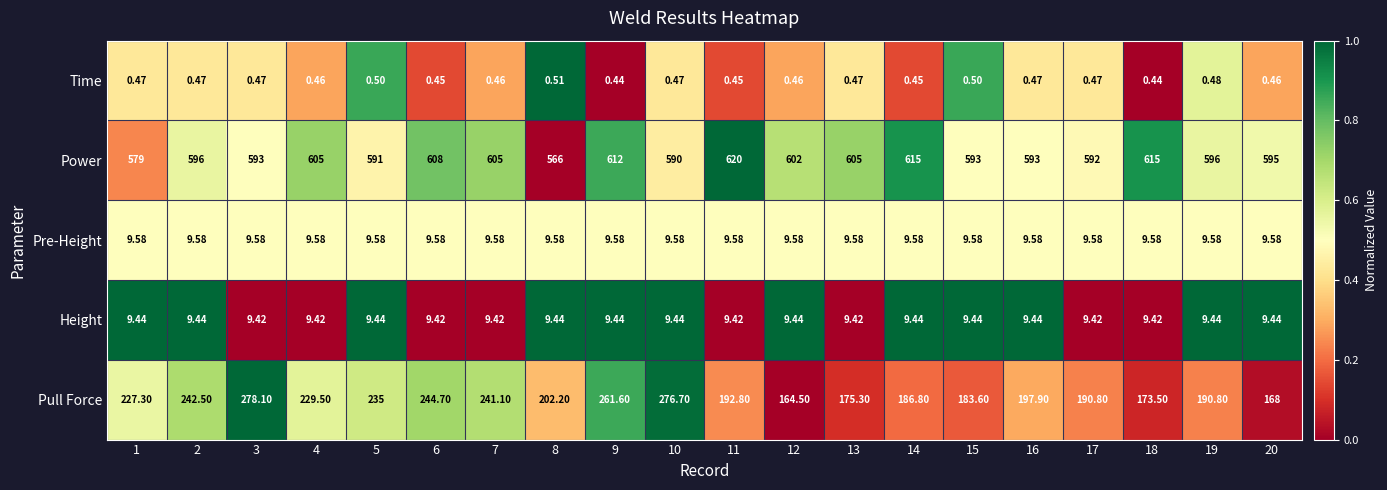

Which series has the largest total across all categories?

Power